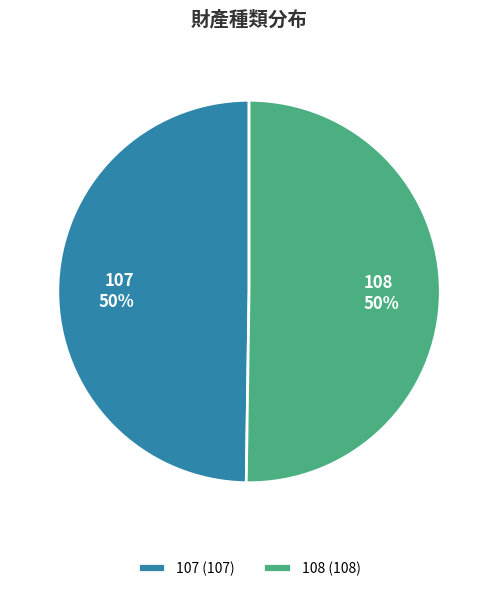

The 107 slice represents 50% of the pie. True or false?

True